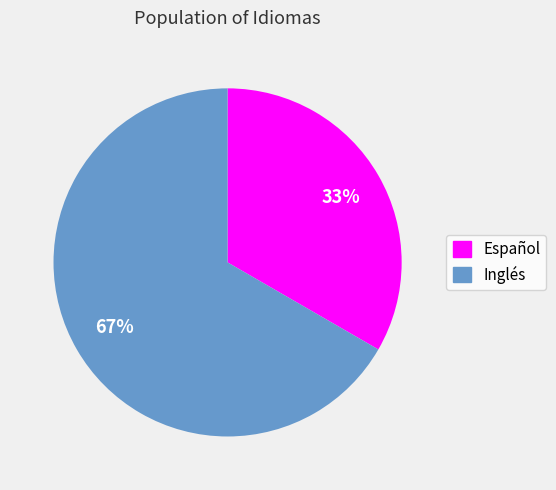

What percentage is the Inglés slice, to the nearest percent?

67%